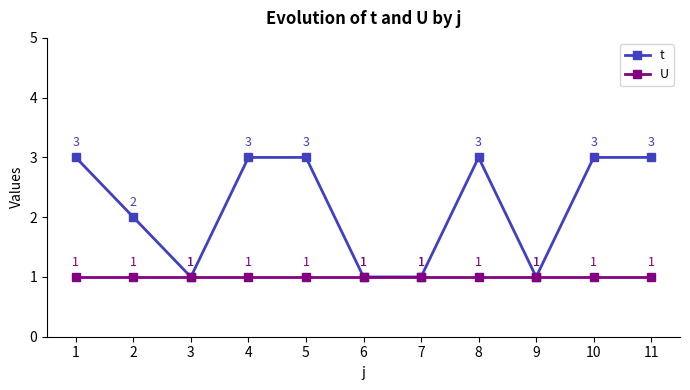

Which series has the largest range (max minus min)?

t